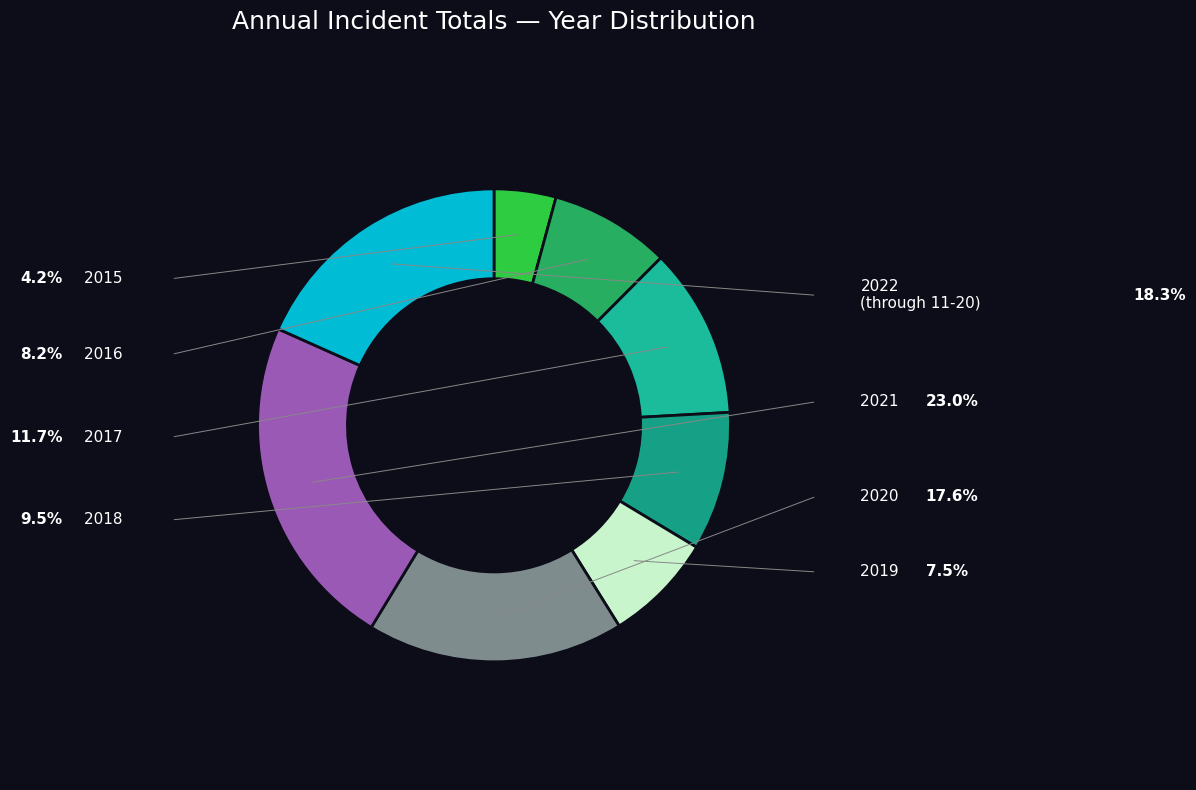

How many slices are in this pie chart?

8